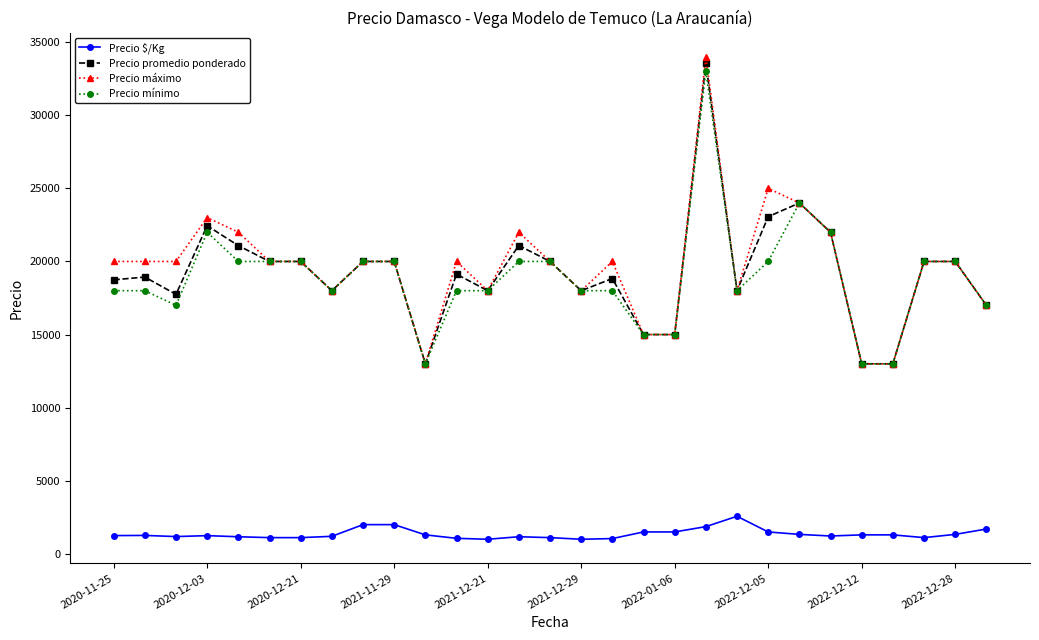

What is the value of the Precio $/Kg point at the 8th from the left?

1200